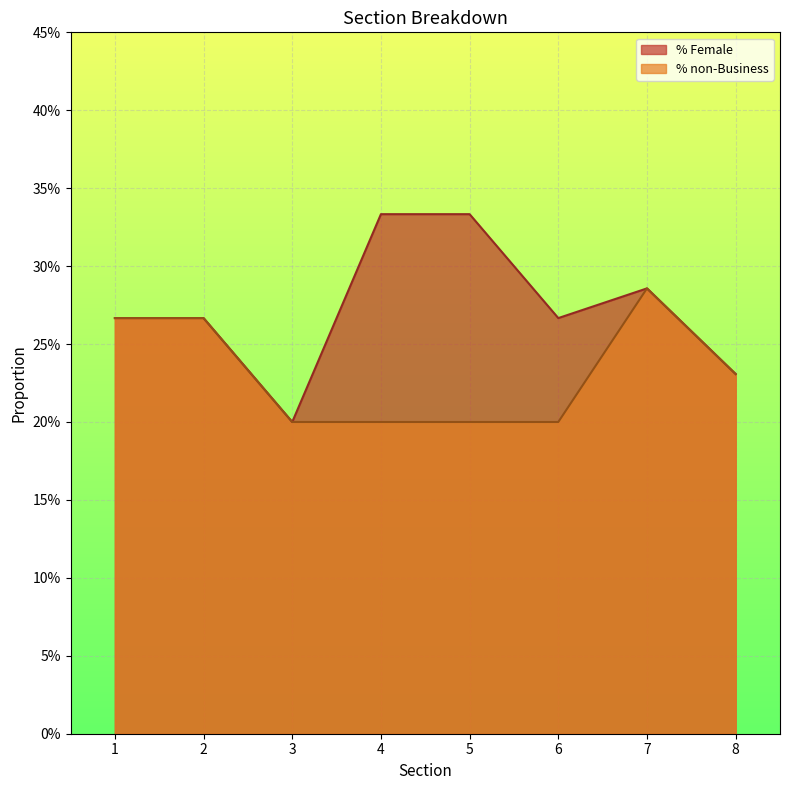

True or false: % Female and % non-Business intersect in this chart.

False